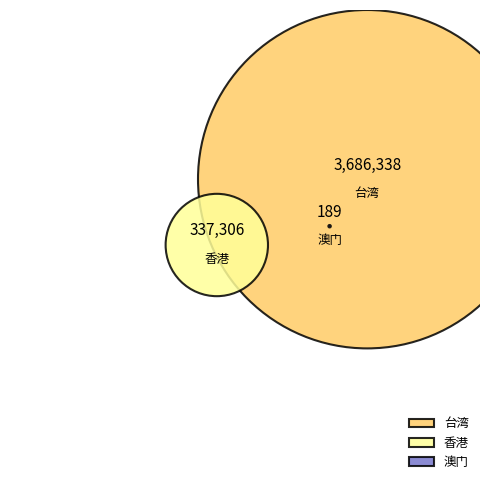

Which has a higher value, 香港 or 台湾?

台湾